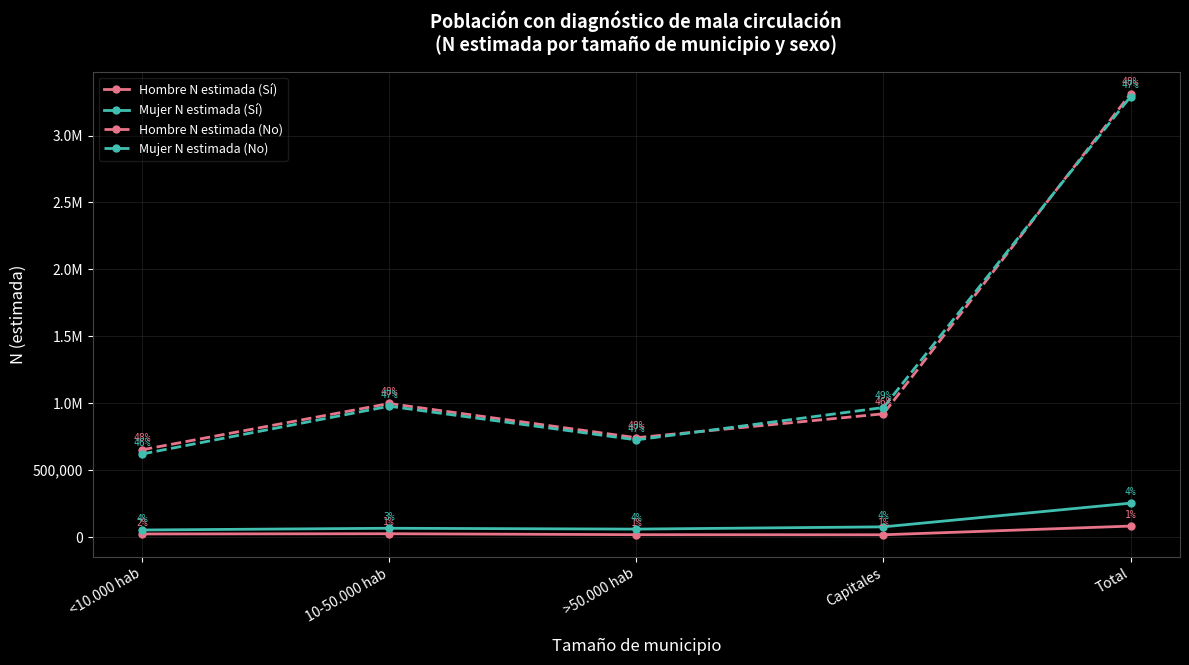

Reading left to right, extract all data points from this chart.

Hombre N estimada (Sí): <10.000 hab=22889	10-50.000 hab=24548	>50.000 hab=17492	Capitales=16783	Total=81712
Mujer N estimada (Sí): <10.000 hab=52516	10-50.000 hab=65470	>50.000 hab=59155	Capitales=75983	Total=253123
Hombre N estimada (No): <10.000 hab=651911	10-50.000 hab=997883	>50.000 hab=742060	Capitales=920784	Total=3312638
Mujer N estimada (No): <10.000 hab=620323	10-50.000 hab=977443	>50.000 hab=725856	Capitales=967796	Total=3291419